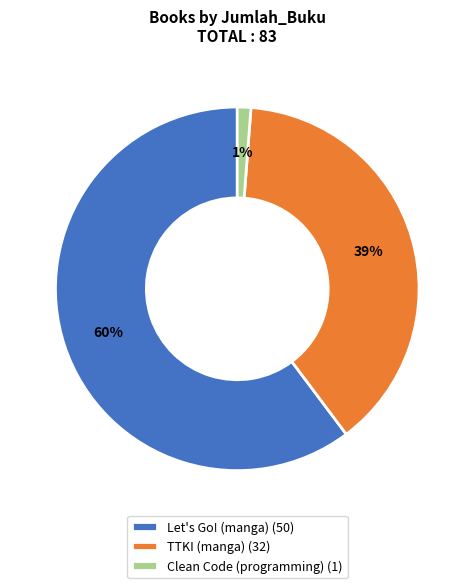

Which category has the biggest portion of the pie?

Let's Go! (manga)